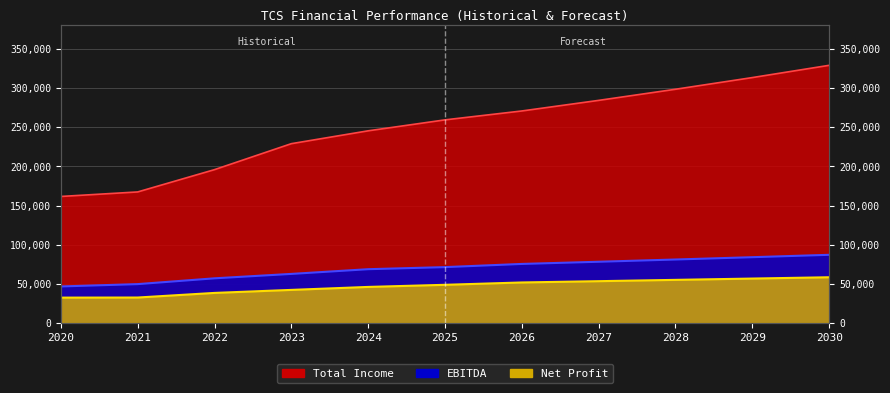

How many data points in EBITDA are less than 71369?

5